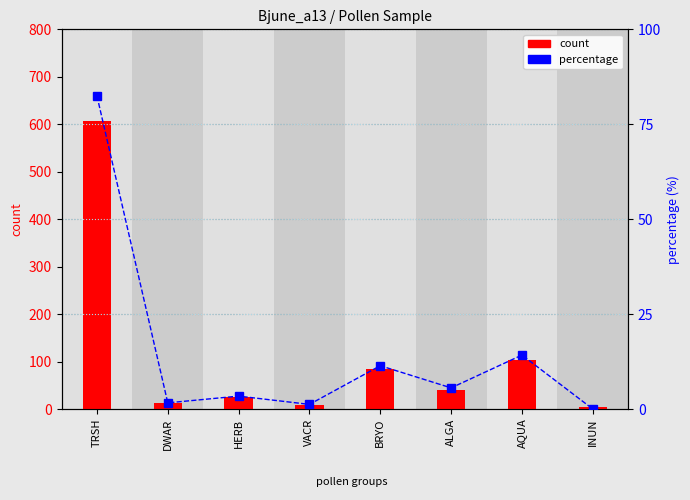

At which label does percentage reach its minimum?

INUN